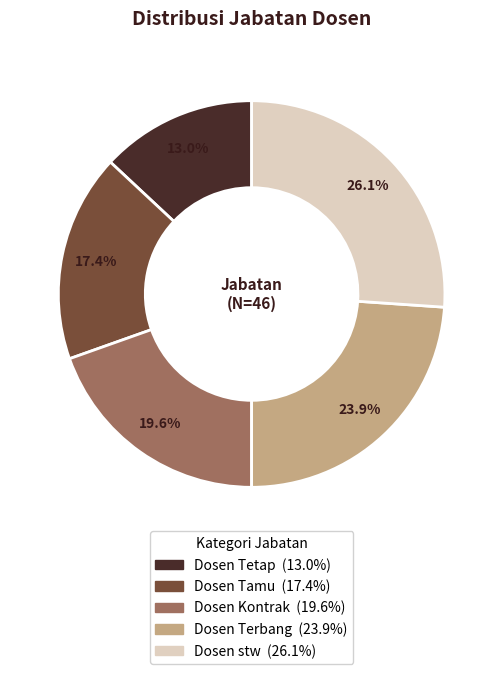

True or false: Dosen Tamu accounts for 17% of the total.

True